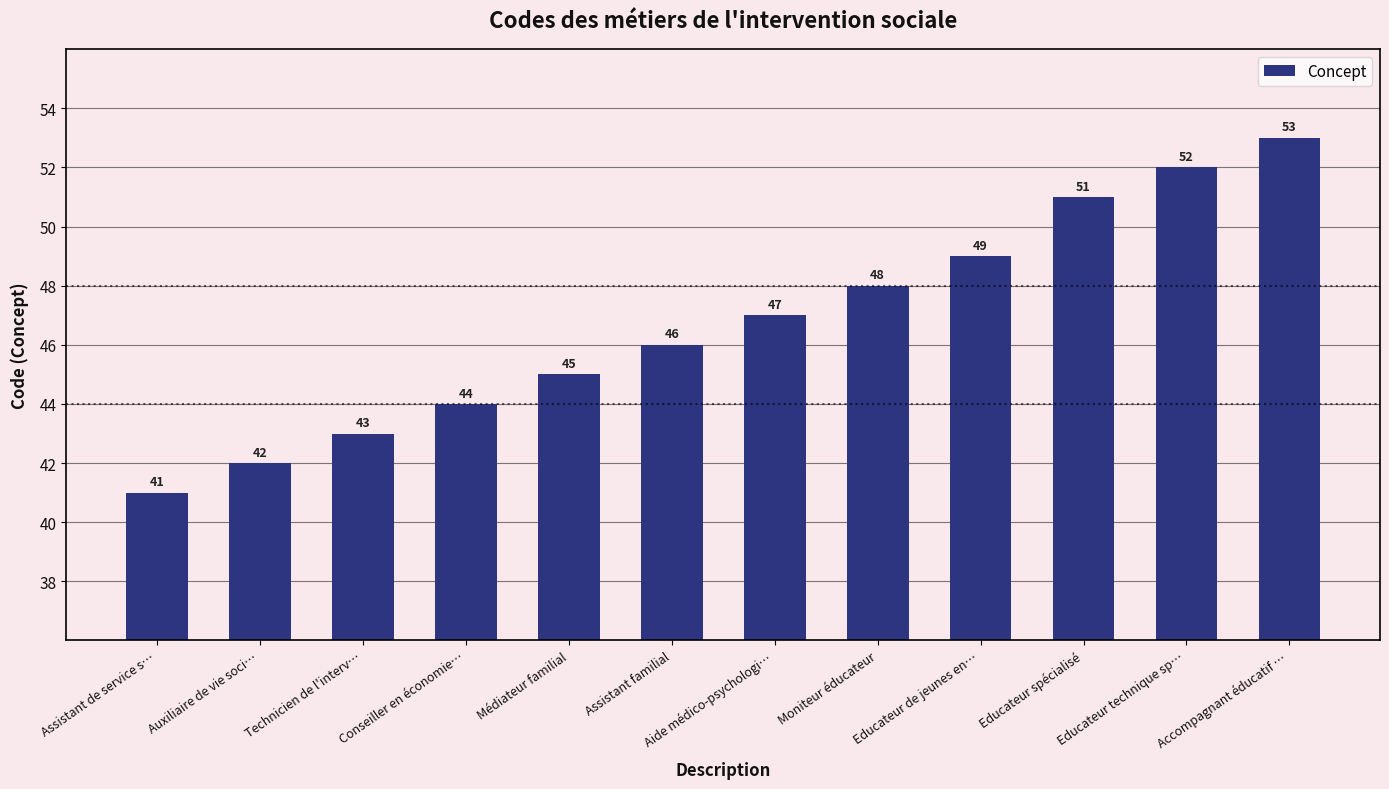

The chart shows a value of 52 at Educateur technique sp…. True or false?

True